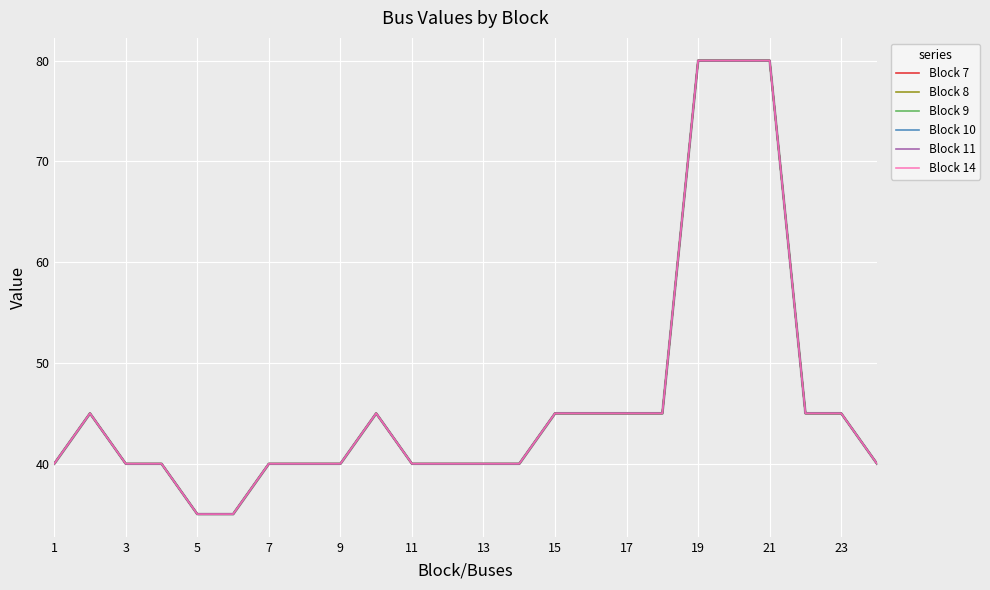

Which series changed the most between 3 and 9?

Block 7